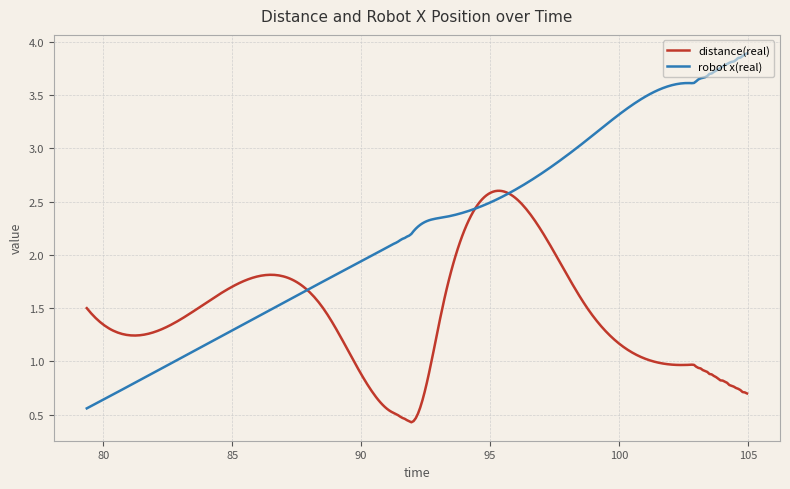

How many categories are shown in the chart?

300